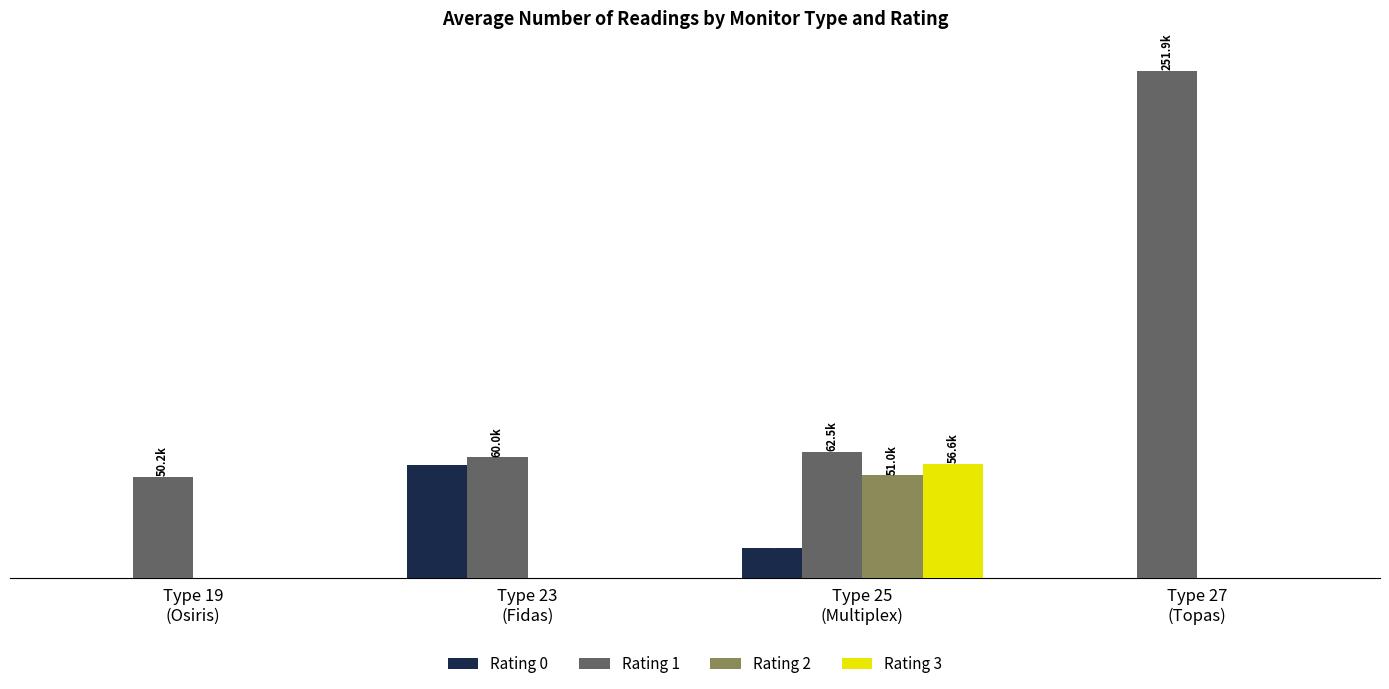

What is the greatest value displayed?

251892.0